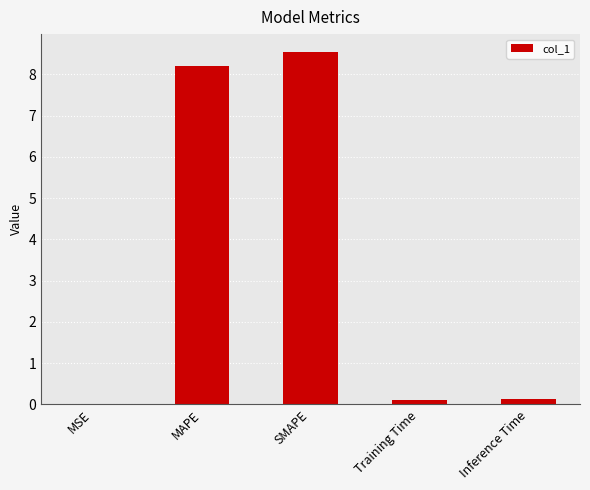

True or false: the data shows 0.1 at Inference Time.

True